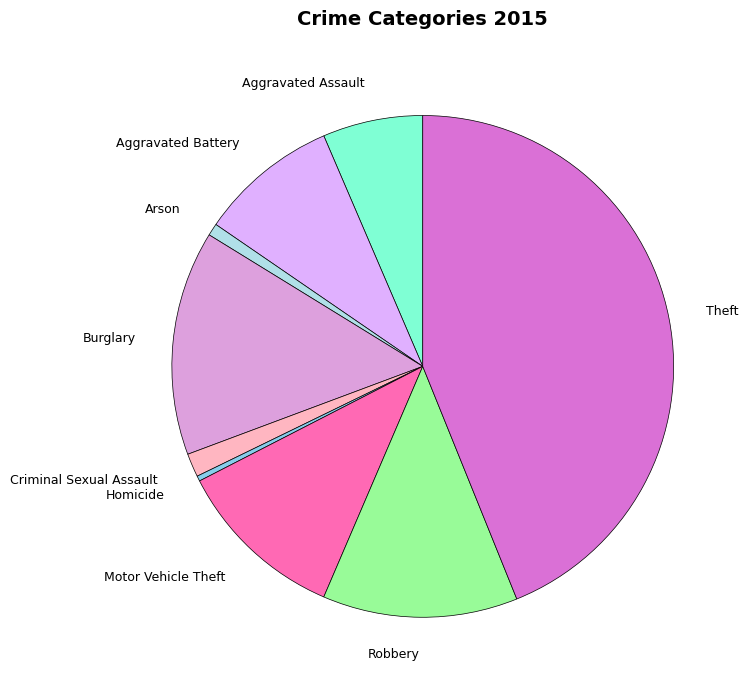

Approximately how many times larger is the value at Theft compared to Aggravated Assault?

6.8